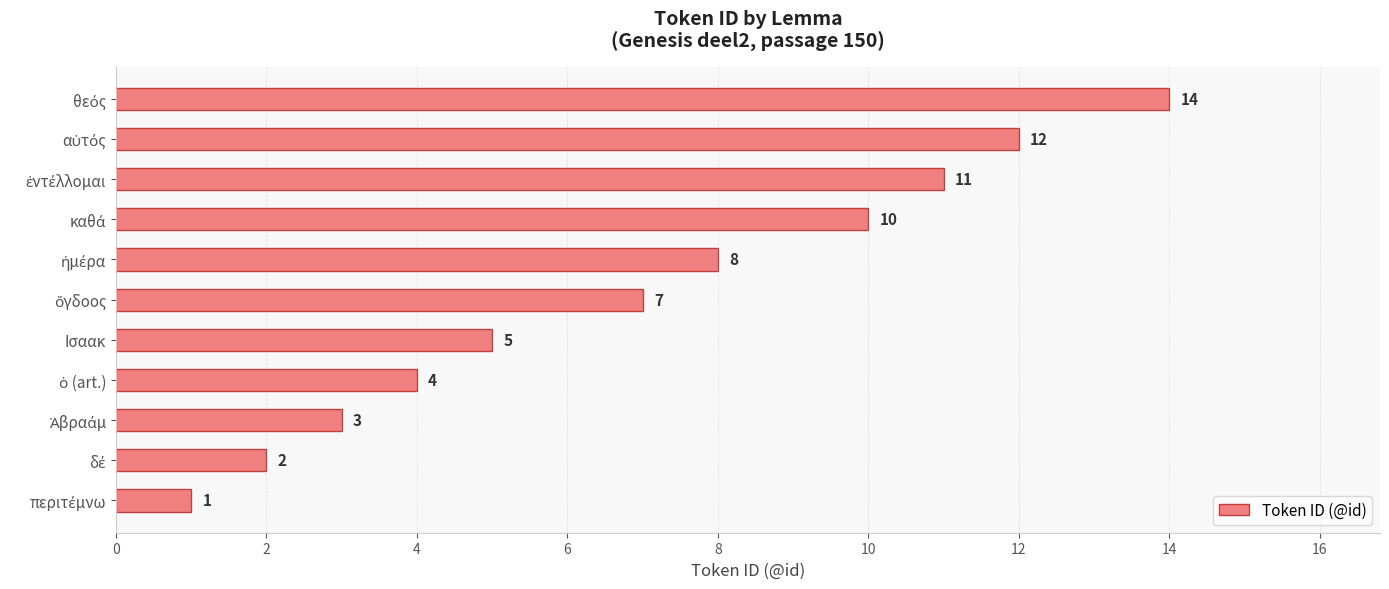

What is the sum of all values?

77